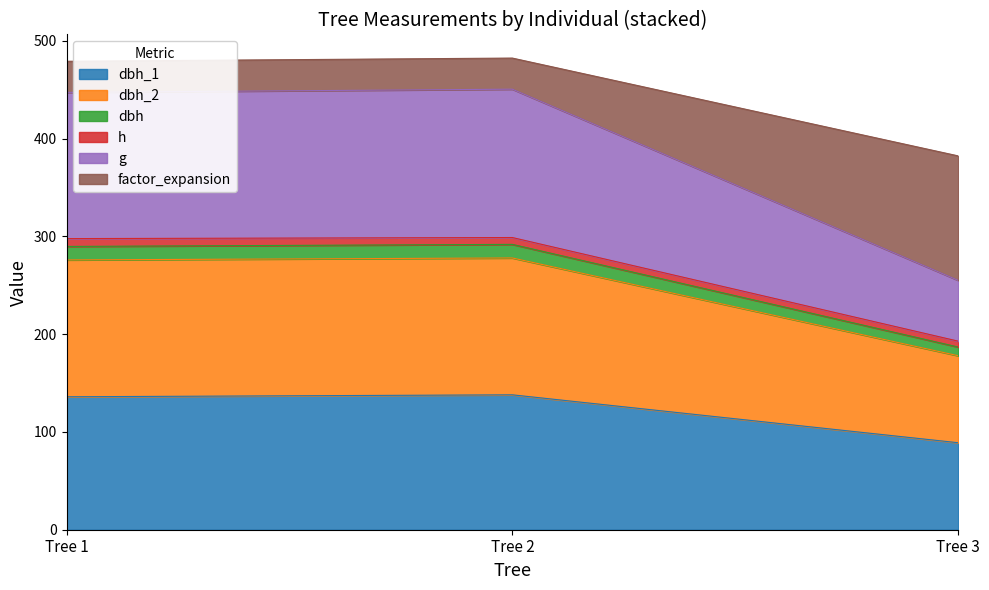

How many categories are shown in the chart?

3